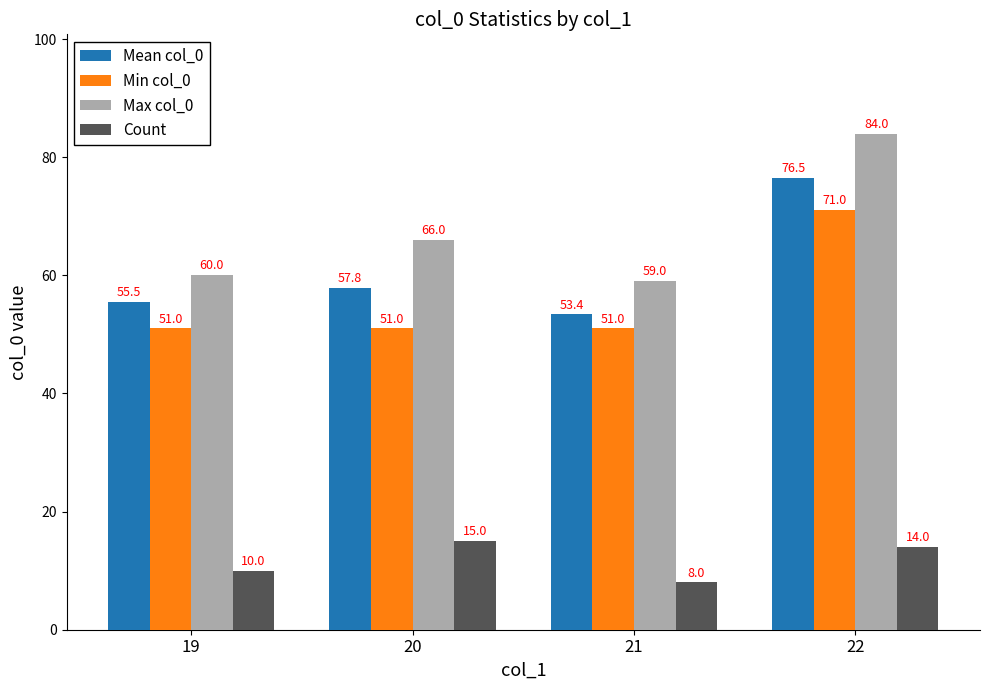

What is the value of the Max col_0 bar at the 4th from the left?

84.0